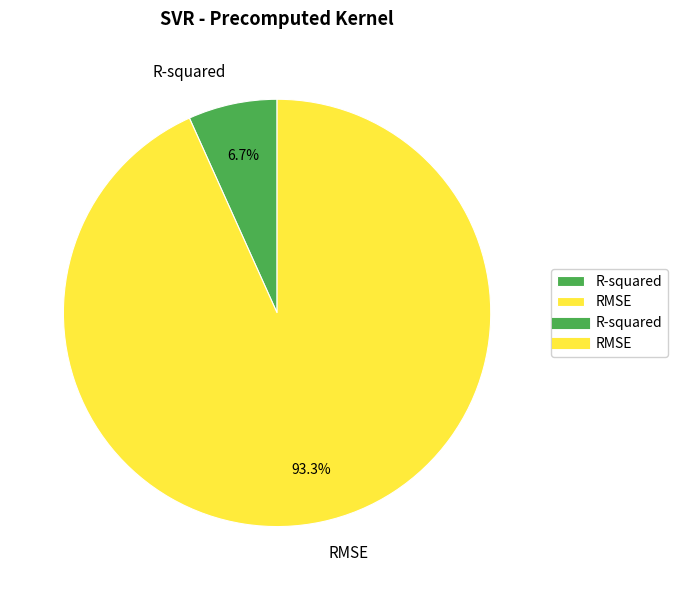

To the nearest percent, what is the difference between the largest and smallest slice percentages?

87%